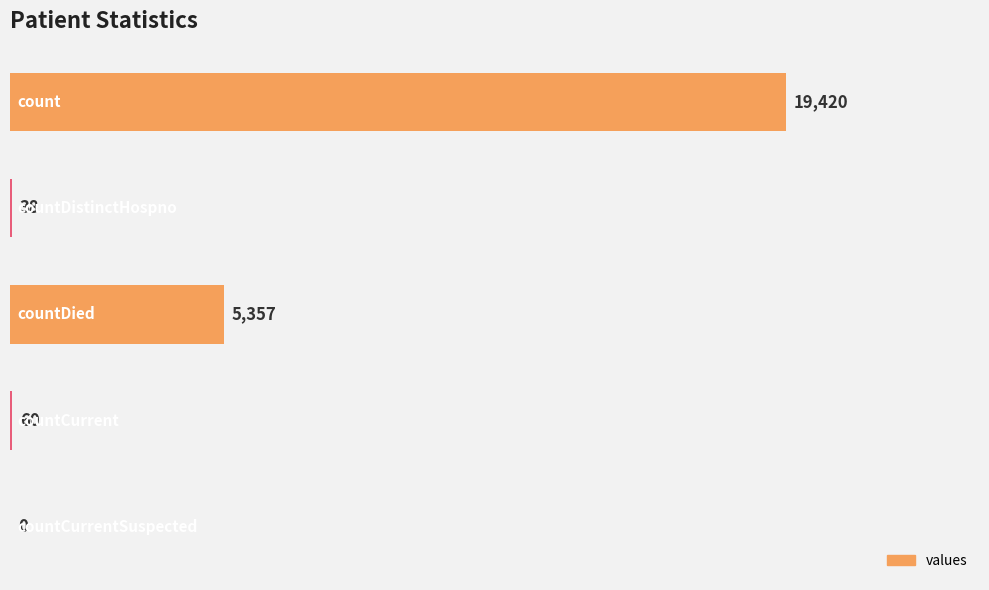

What is the greatest value displayed?

19420